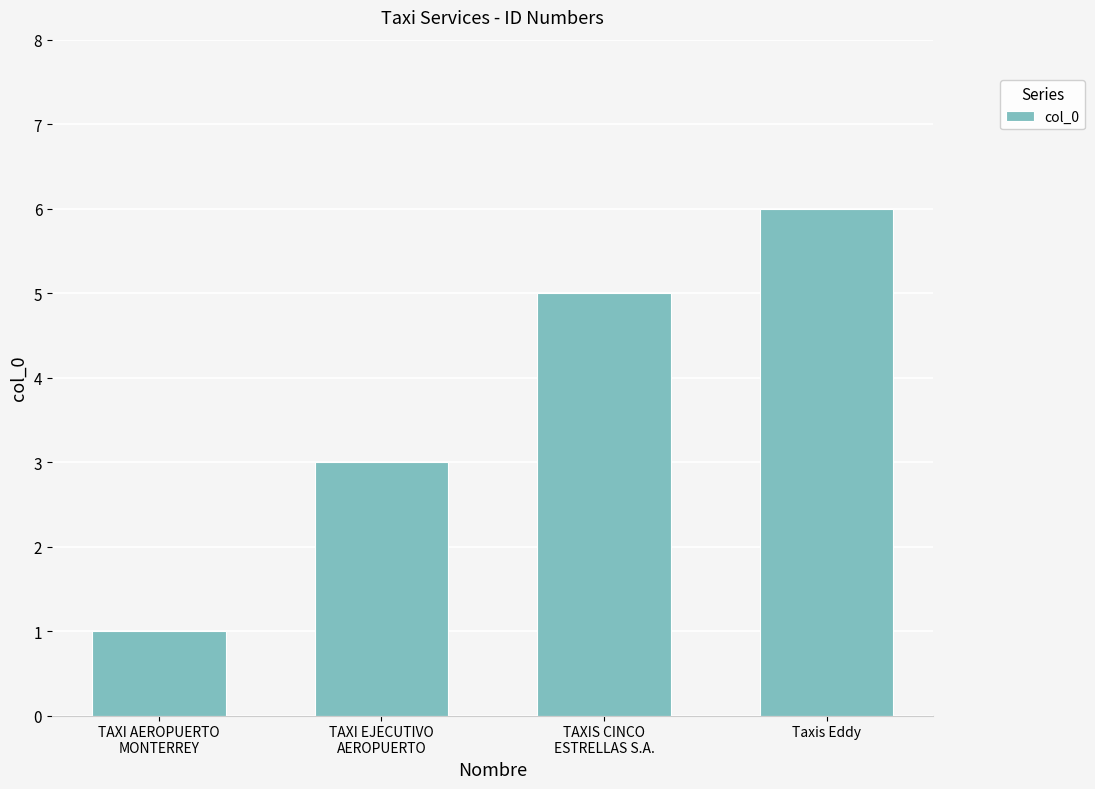

Rank the categories by value from highest to lowest.

Taxis Eddy, TAXIS CINCO
ESTRELLAS S.A., TAXI EJECUTIVO
AEROPUERTO, TAXI AEROPUERTO
MONTERREY